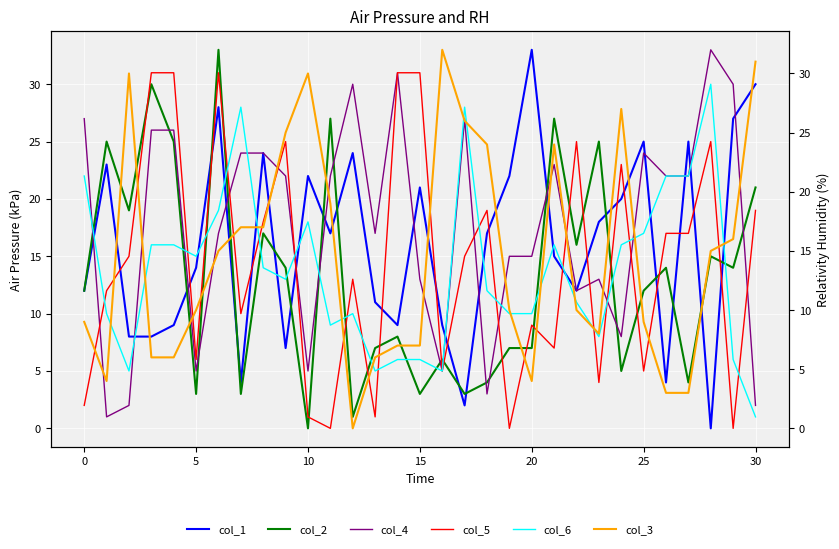

What are all the series names shown in the legend?

col_1, col_2, col_4, col_5, col_6, col_3